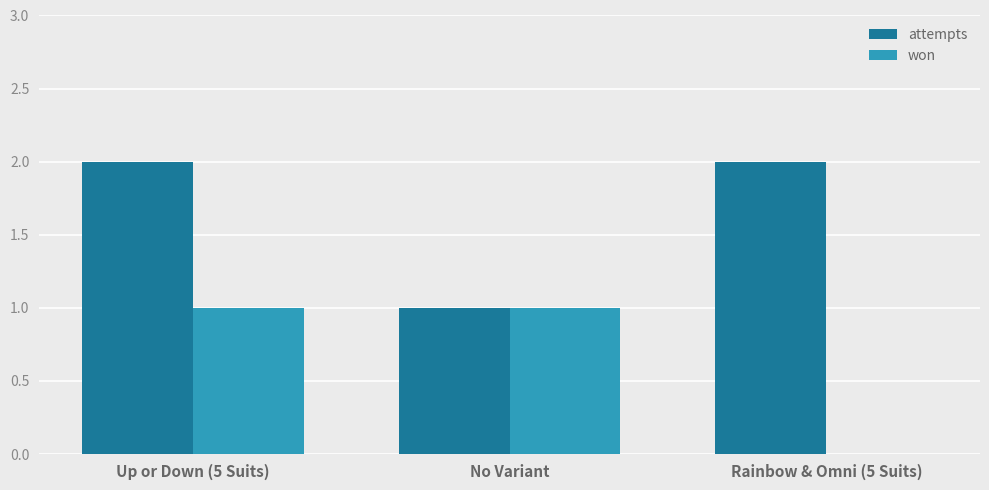

What is the sum of all attempts values?

5